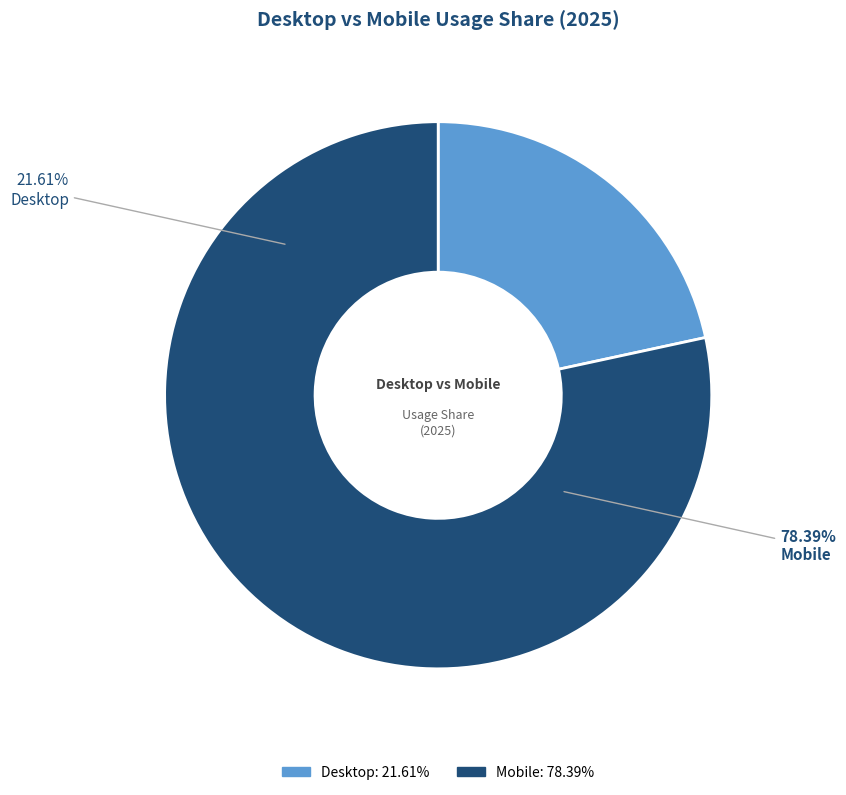

The 2022 slice represents 1% of the pie. True or false?

False